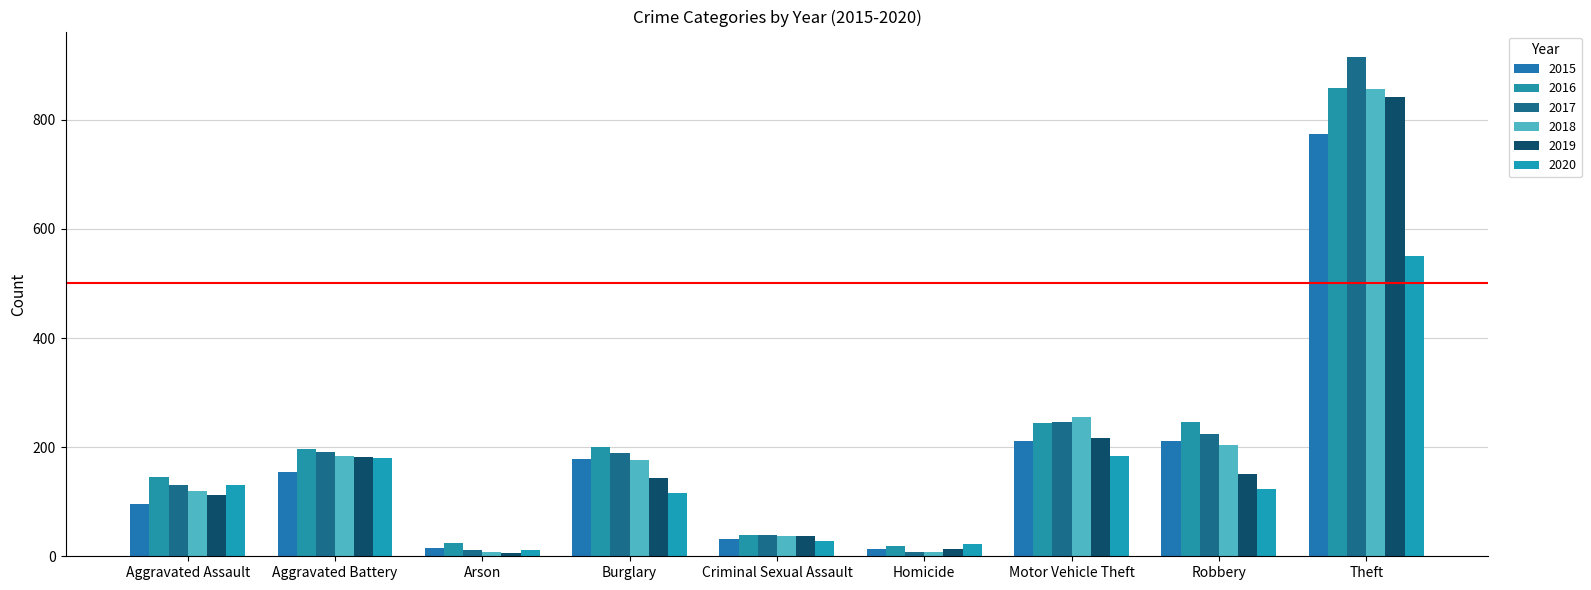

Is it true that 2016 equals 98 at Aggravated Assault?

False